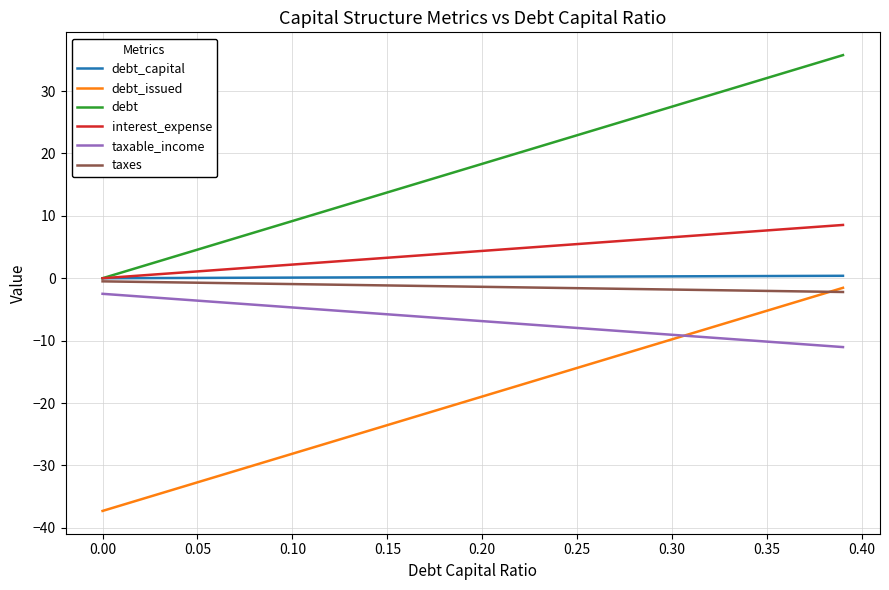

What is the maximum value shown in the chart?

35.8